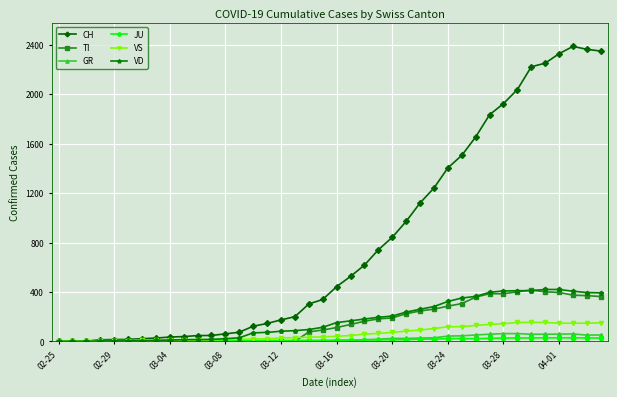

Which series has the largest range (max minus min)?

CH